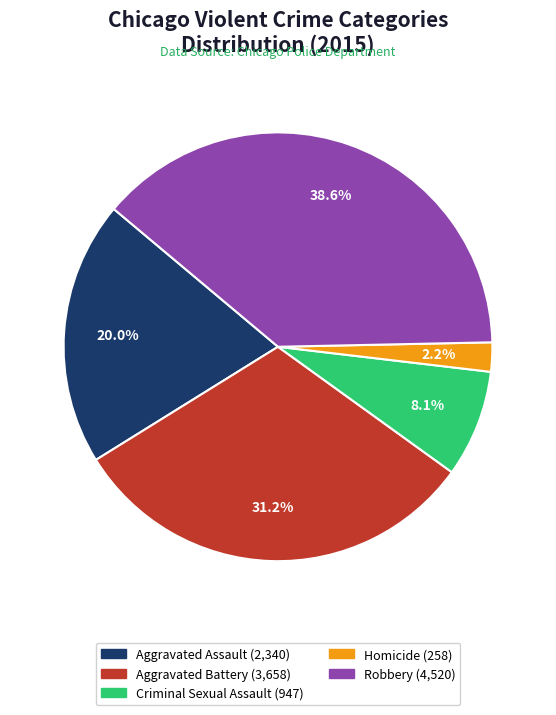

Which has a higher value, Robbery or Aggravated Battery?

Robbery